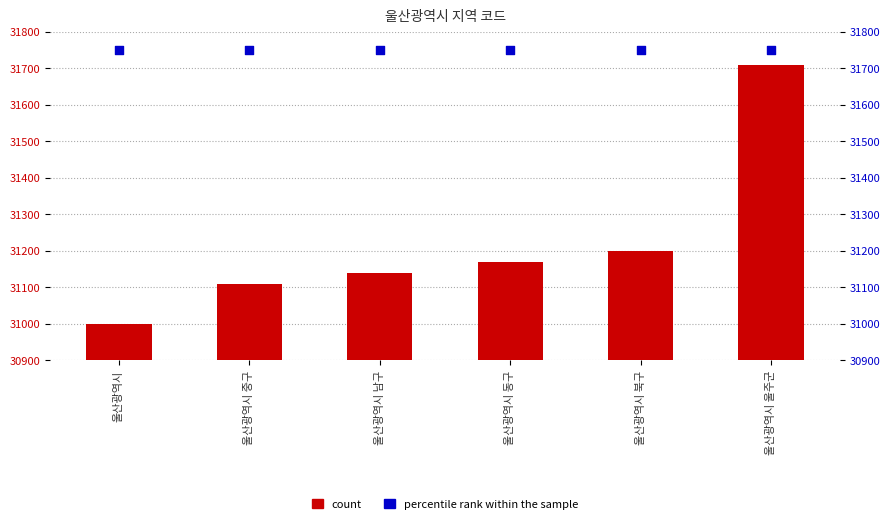

At which category is the sum across all series the highest?

울산광역시 울주군